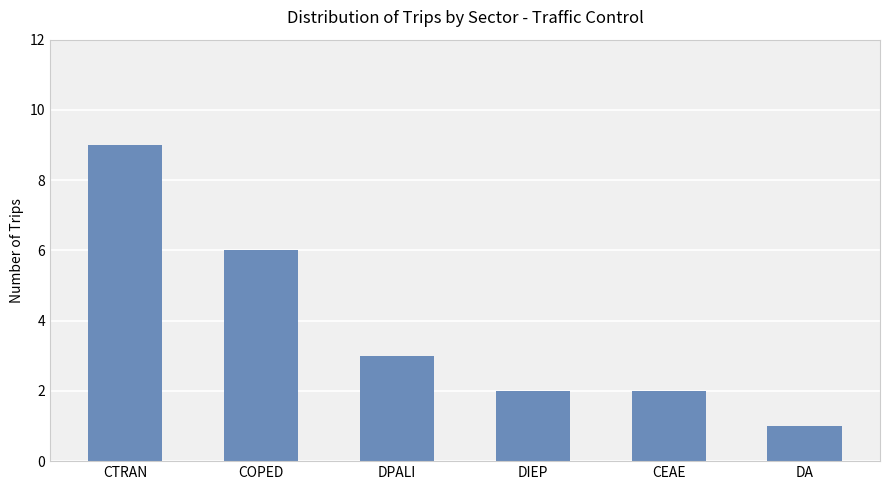

The value at DA is 2. True or false?

False